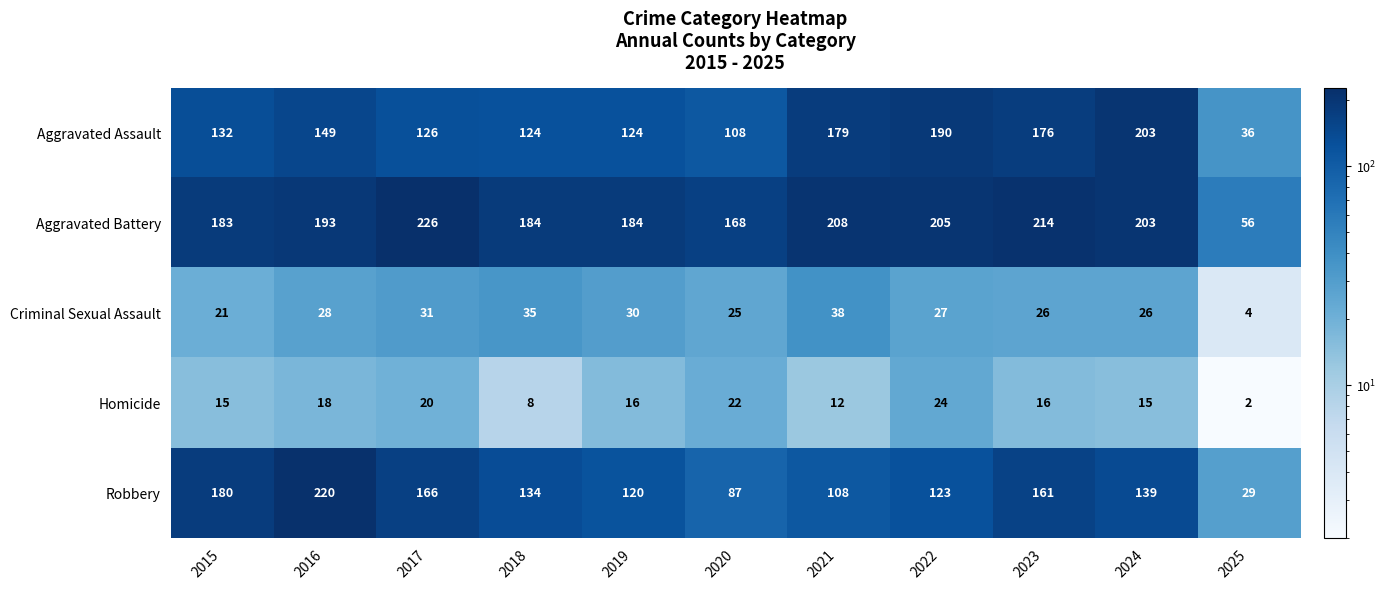

List the series in order of their peak value, highest first.

Aggravated Battery, Robbery, Aggravated Assault, Criminal Sexual Assault, Homicide